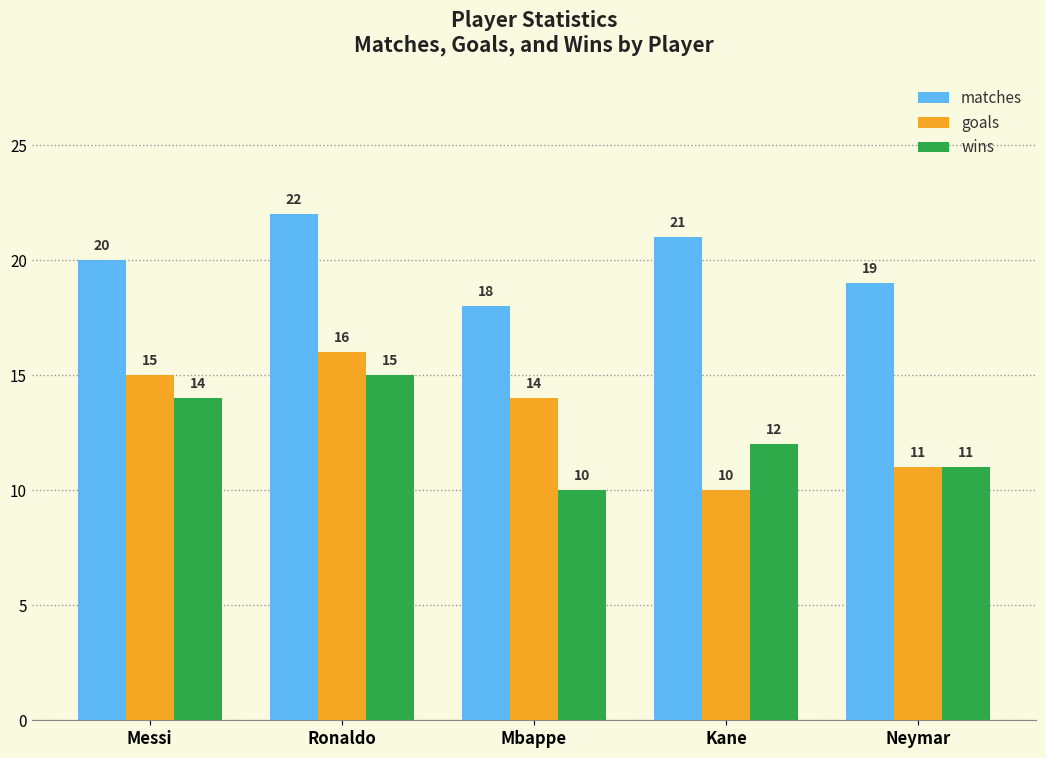

Is it true that goals equals 21 at Mbappe?

False